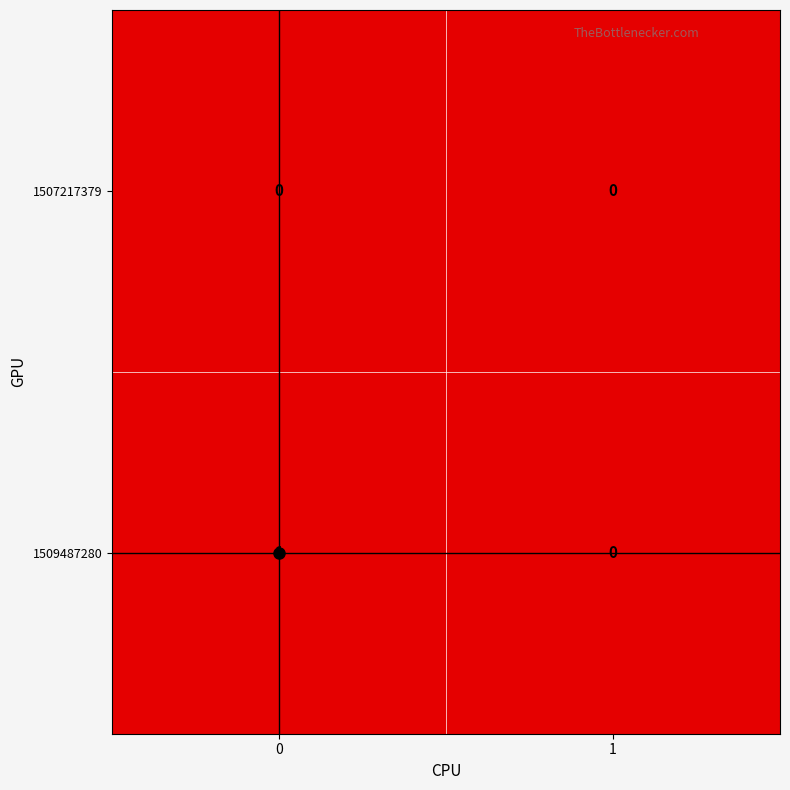

The value of 1509487280 at 1 is 1. True or false?

False